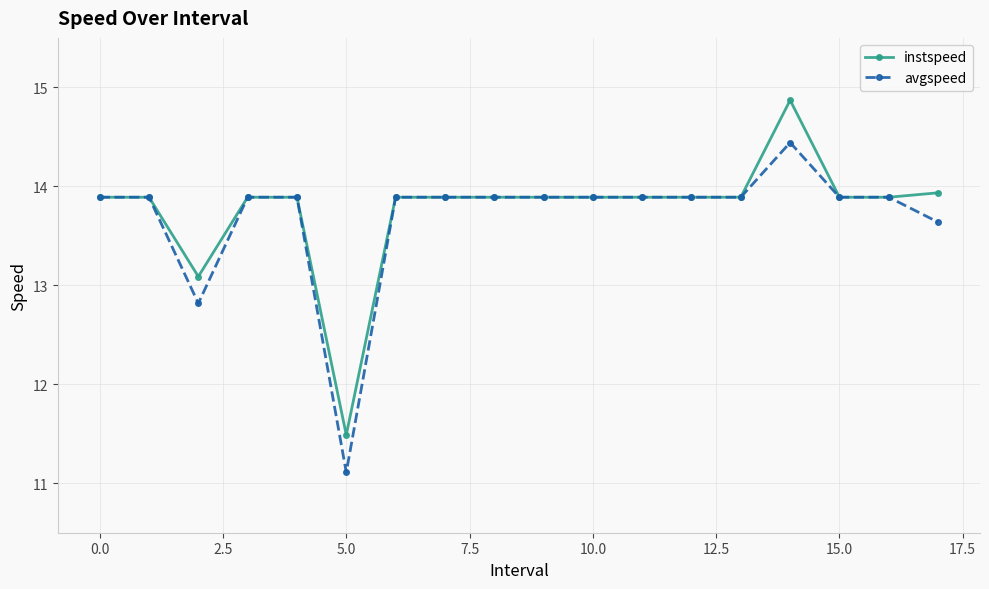

True or false: avgspeed has more than 0 points higher than both neighbors.

True